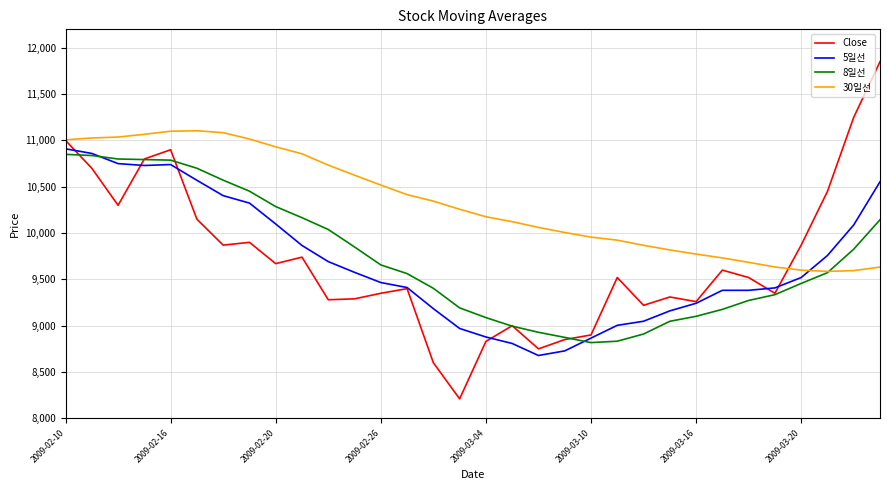

What is the smallest value displayed?

8210.0